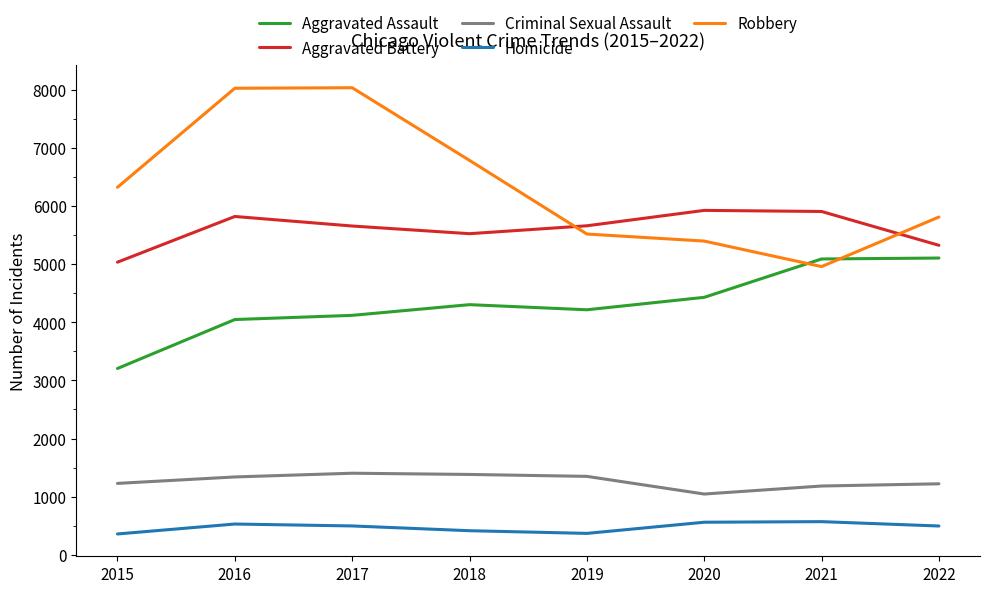

True or false: Homicide and Robbery intersect in this chart.

False